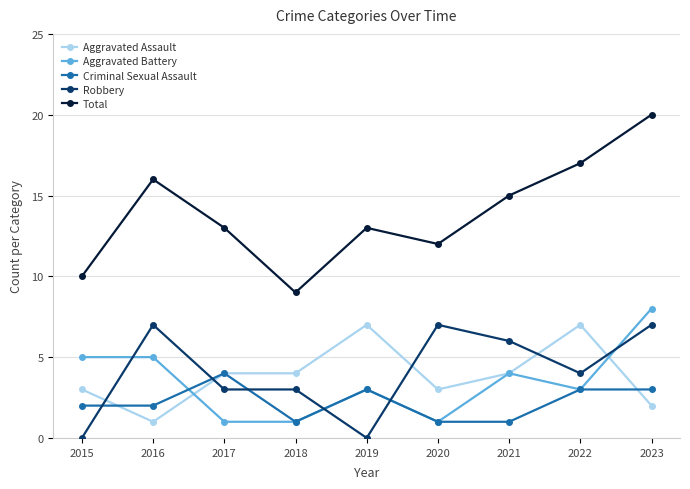

At which category is the sum across all series the highest?

2023